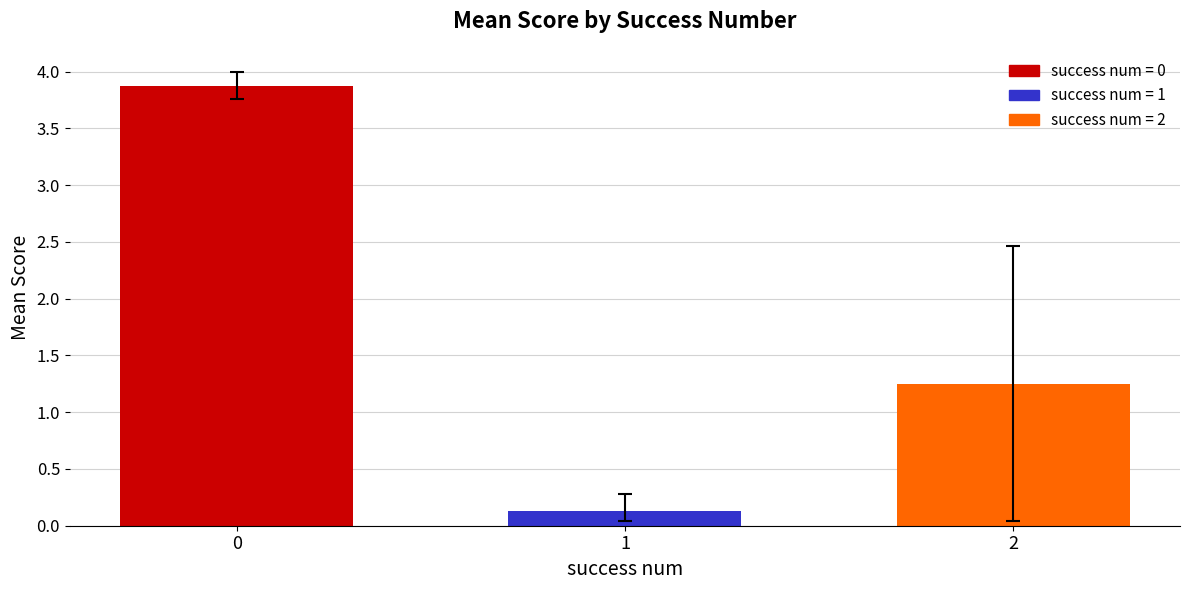

Is it true that the value at 1 is 0.1?

True